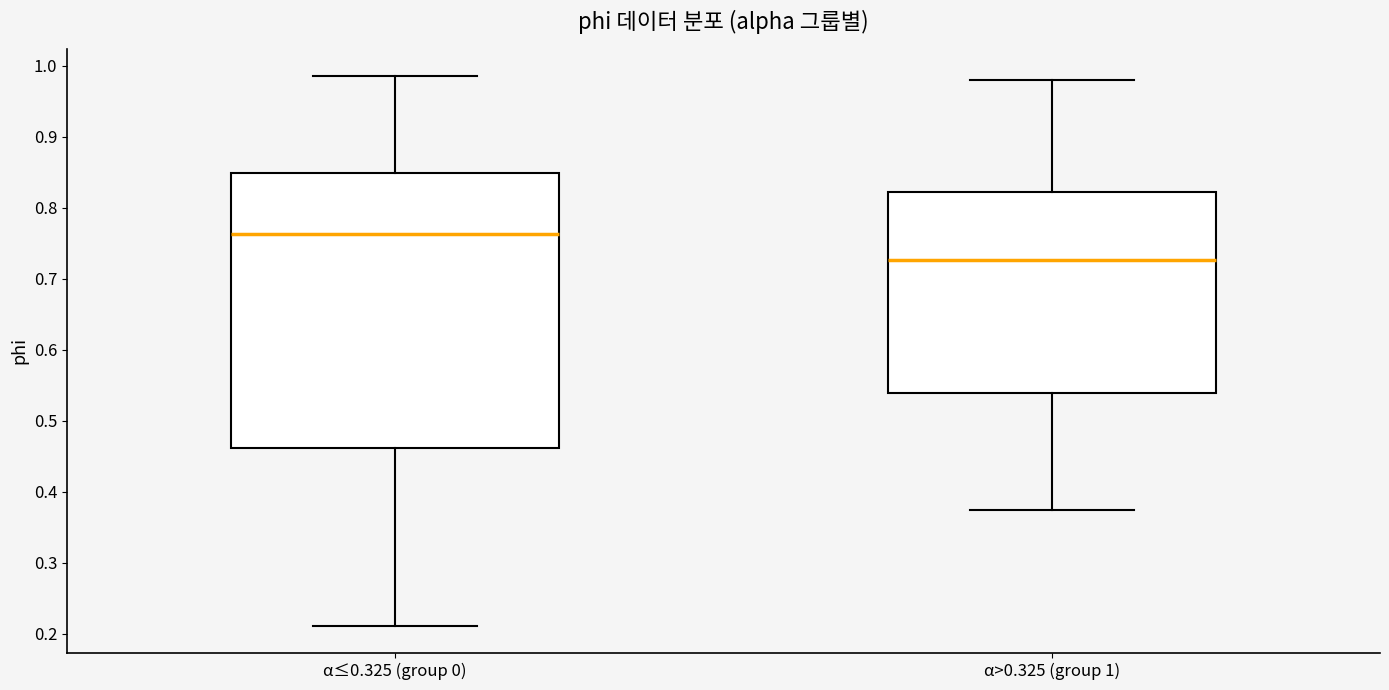

Reading left to right, read every box against the y-axis: the position of its median line, the range the box covers, and the ends of its whiskers. The values are not printed on the chart, so give them approximately, as read against the axis.

α≤0.325 (group 0): median 0.76, box 0.46 to 0.85, whiskers 0.21 to 0.99
α>0.325 (group 1): median 0.73, box 0.54 to 0.82, whiskers 0.37 to 0.98